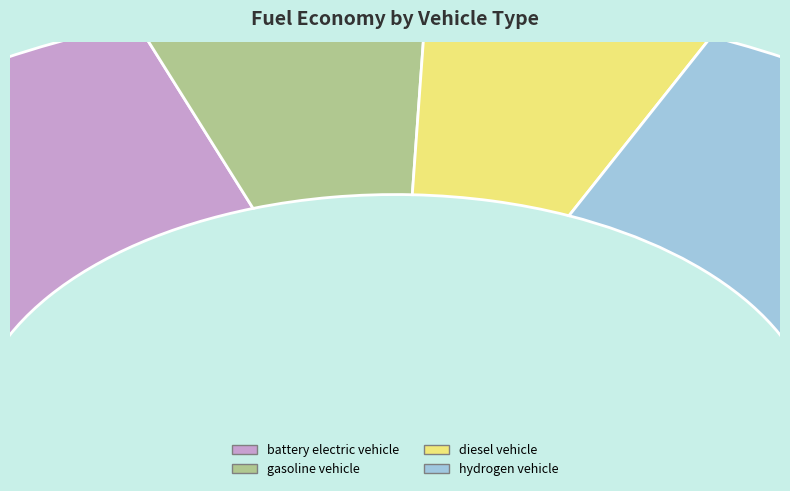

What percentage do gasoline vehicle and battery electric vehicle together represent?

51.3%